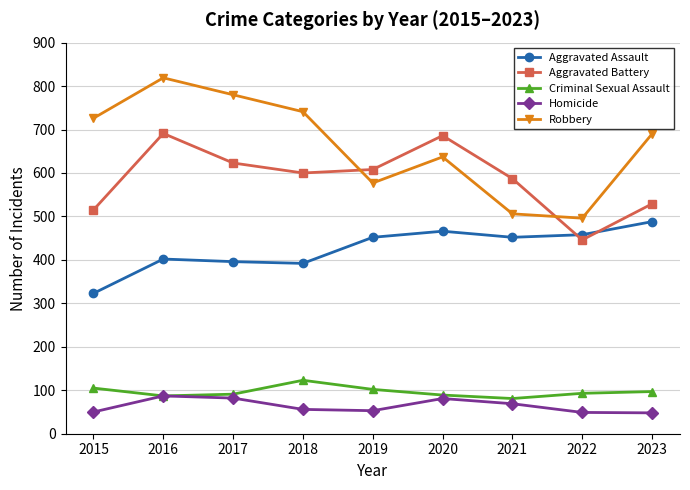

What is the spread (max minus min) of values at 2020?

605